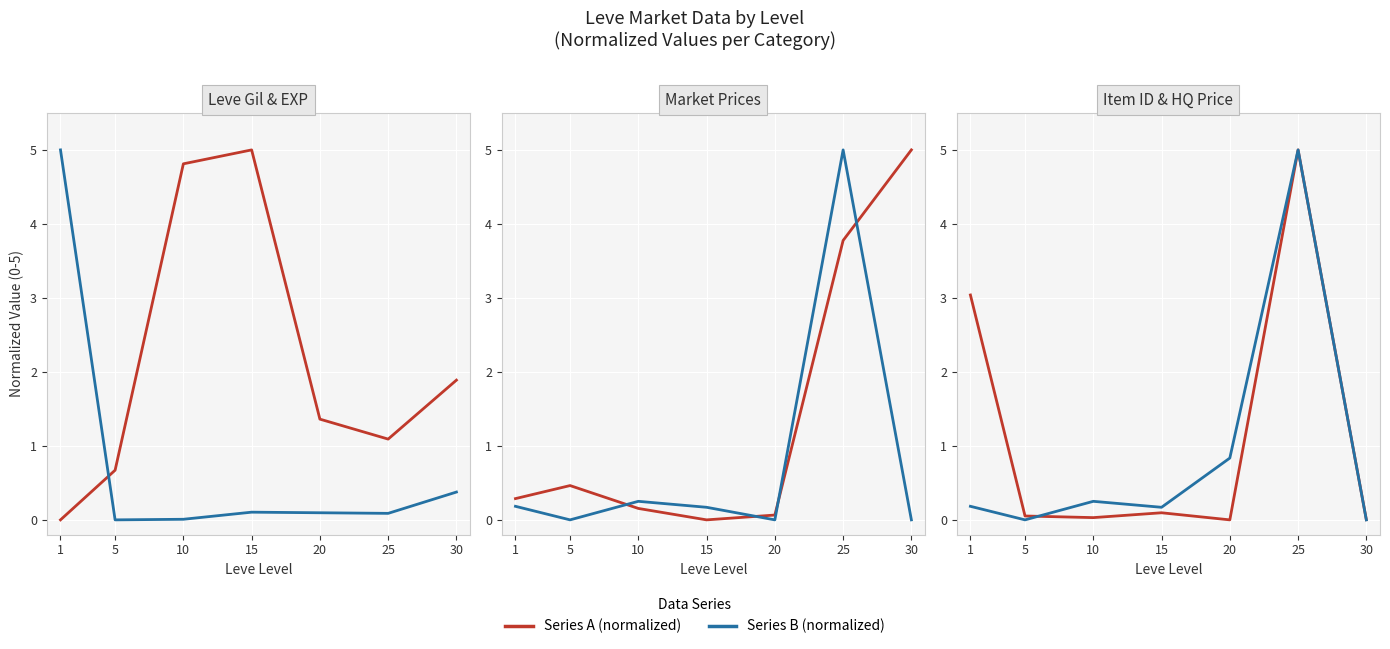

Between which two adjacent categories do HQ Price (normalized) and Avg Price NQ (normalized) first intersect?

5 and 10